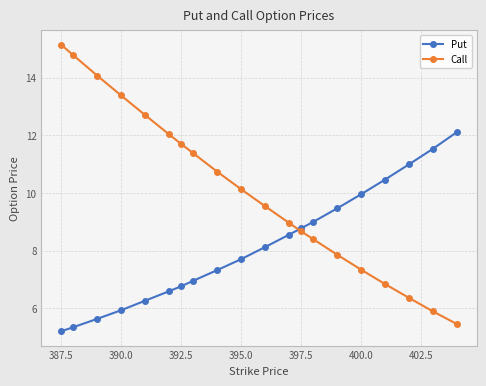

How many lines are shown in the chart?

2